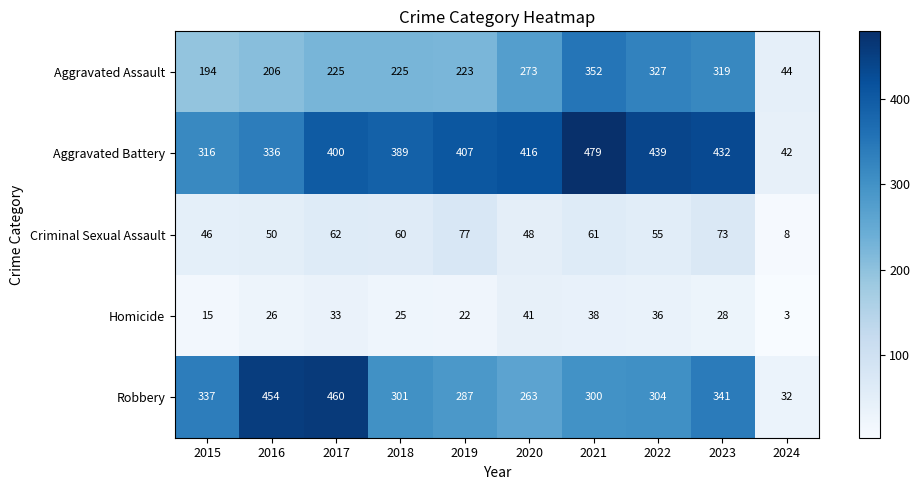

What is the highest value of the Homicide series?

41